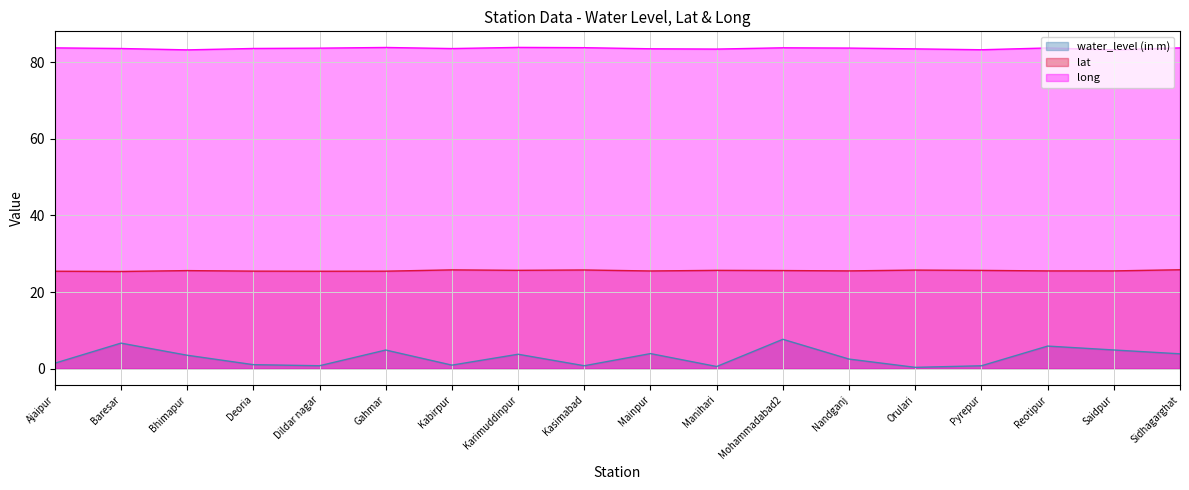

What is the label of the 8th point from the left?

Karimuddinpur